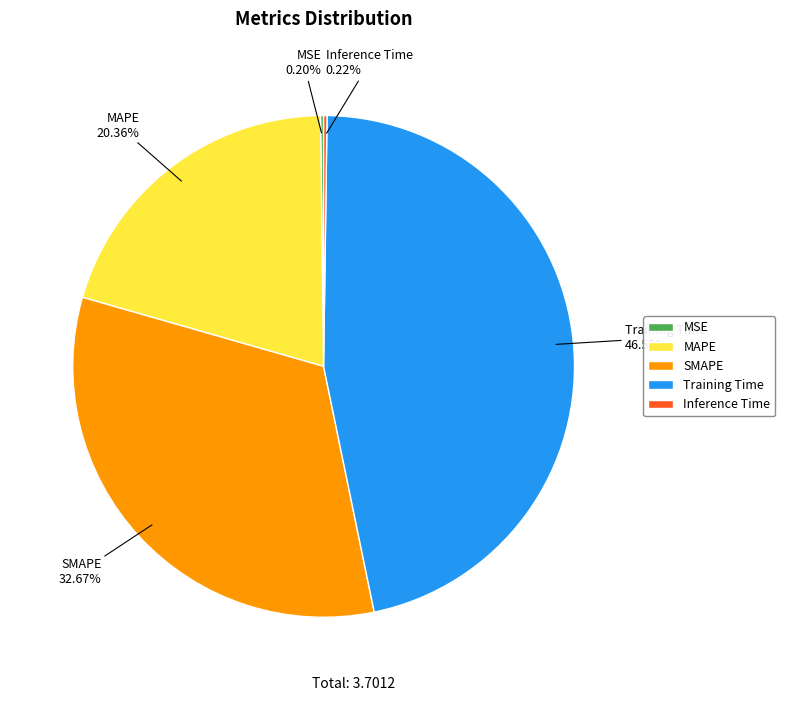

Which slice is the largest?

Training Time